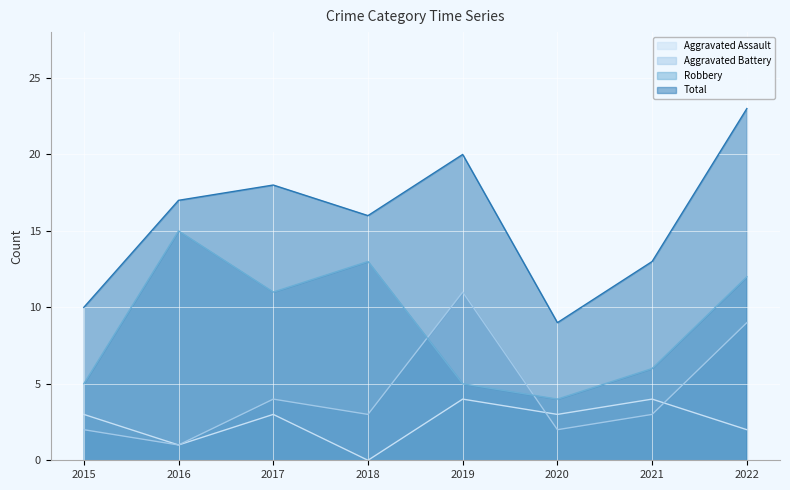

What is the total value across all series at 2015?

20